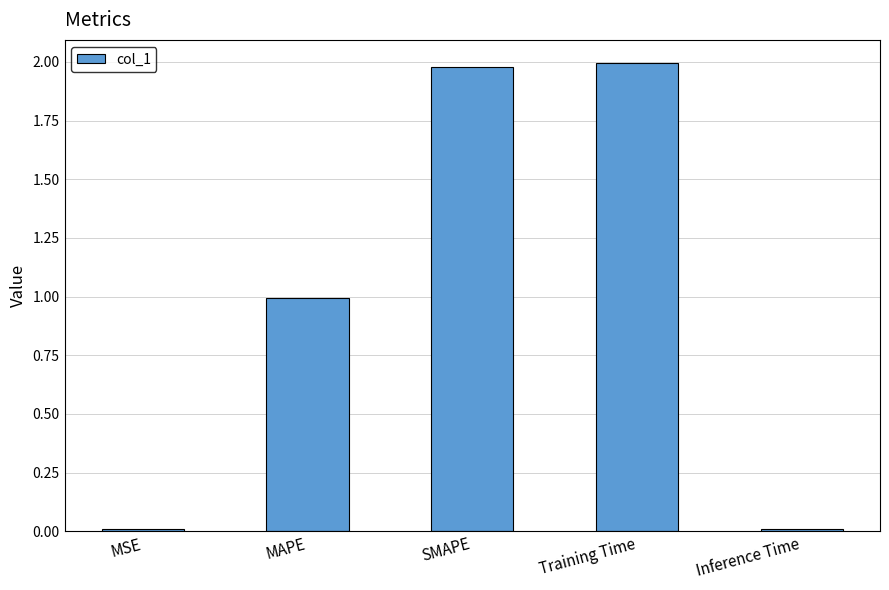

What is the label of the 3rd bar from the left?

SMAPE